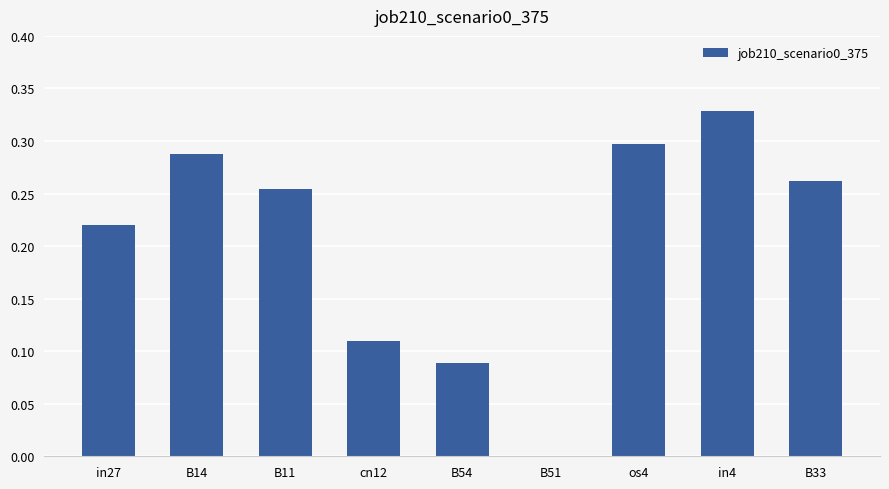

Between B33 and in4, which is larger?

in4